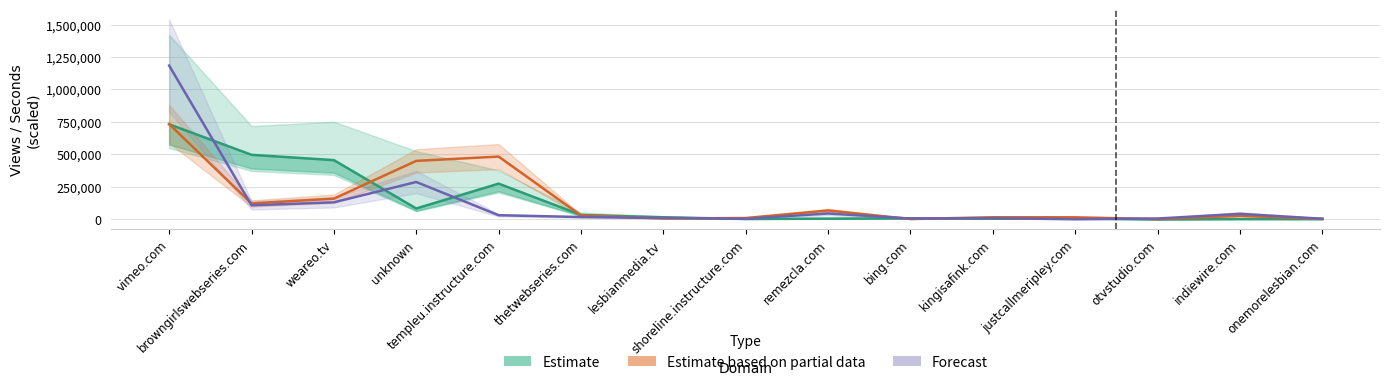

After their last crossing, which series has the higher values: Estimate based on partial data or Estimate?

Estimate based on partial data